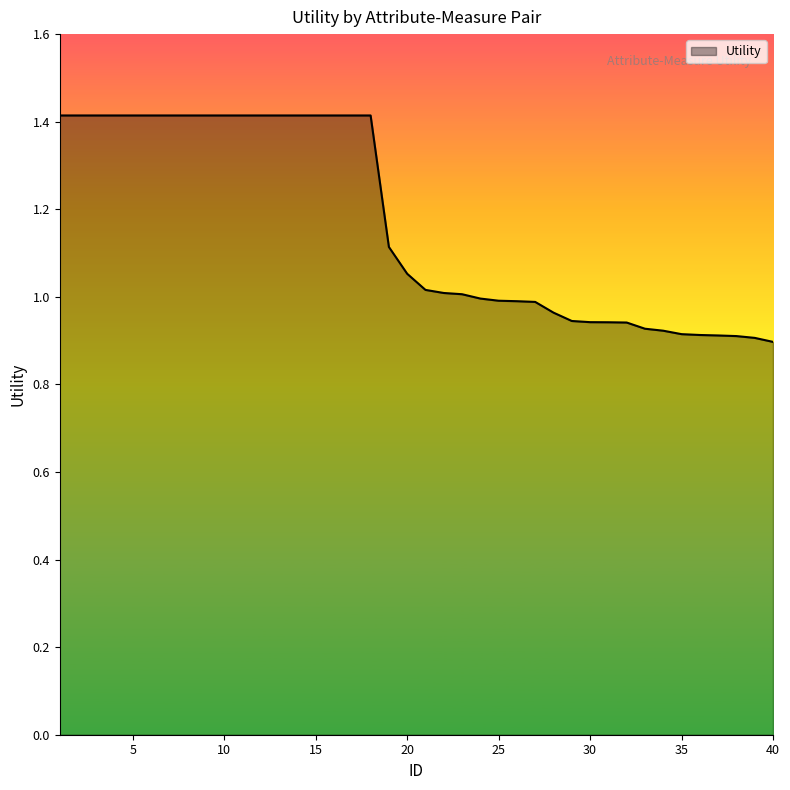

What is the greatest value displayed?

1.4